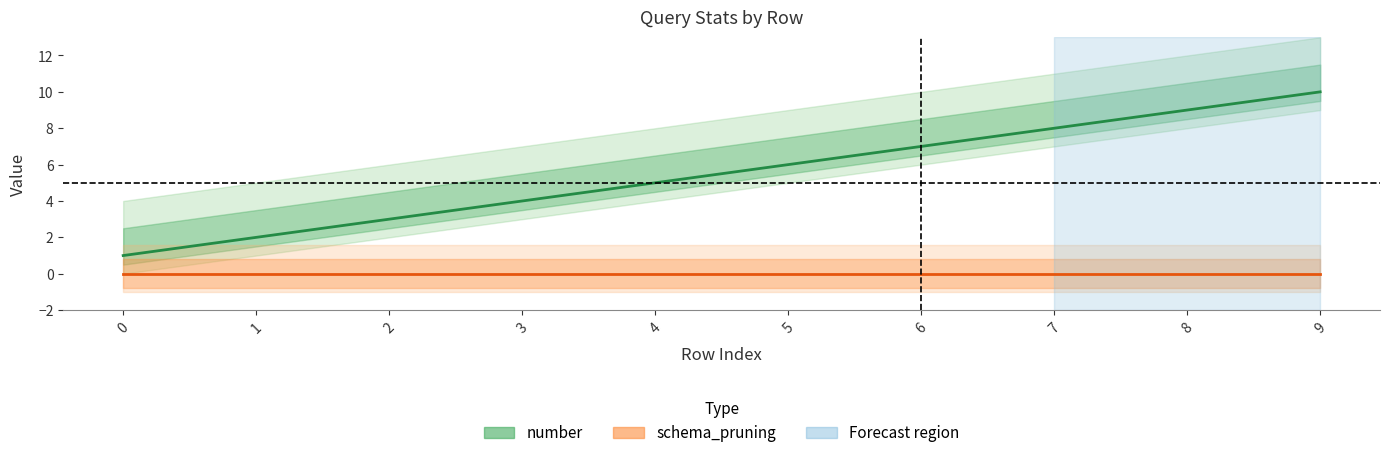

Between 8 and 0, which is larger?

8